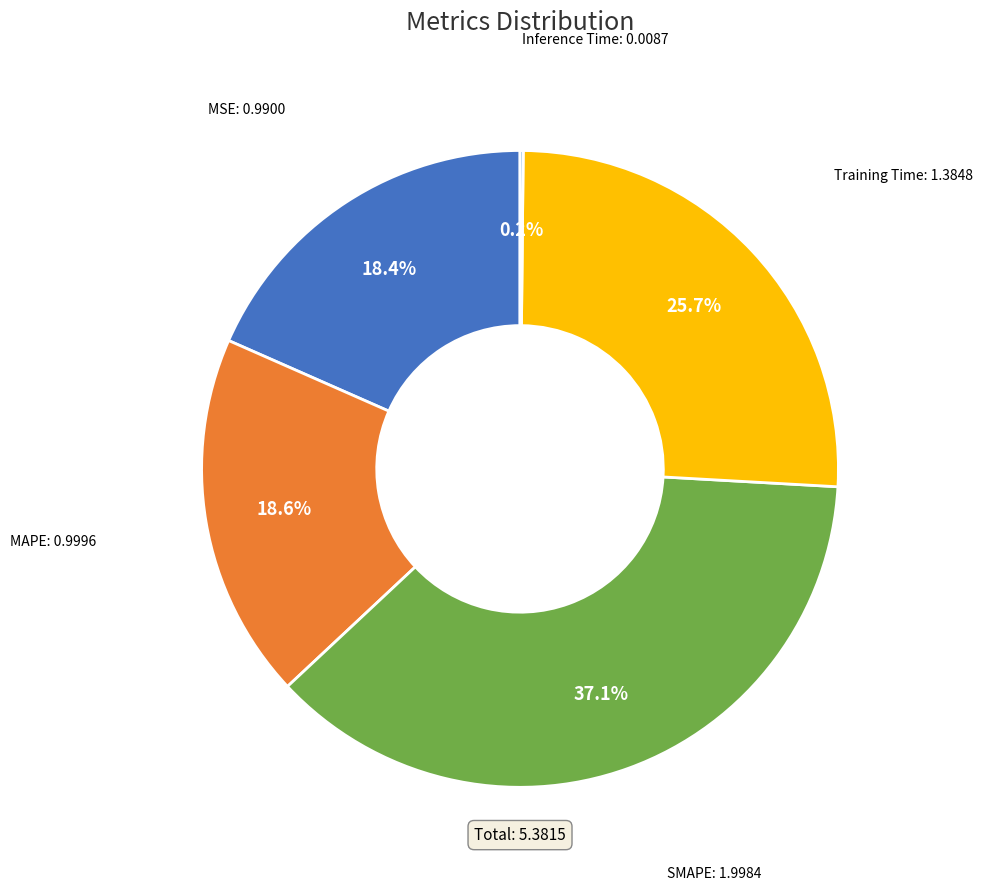

Do SMAPE and Training Time together represent more than half of the pie?

Yes